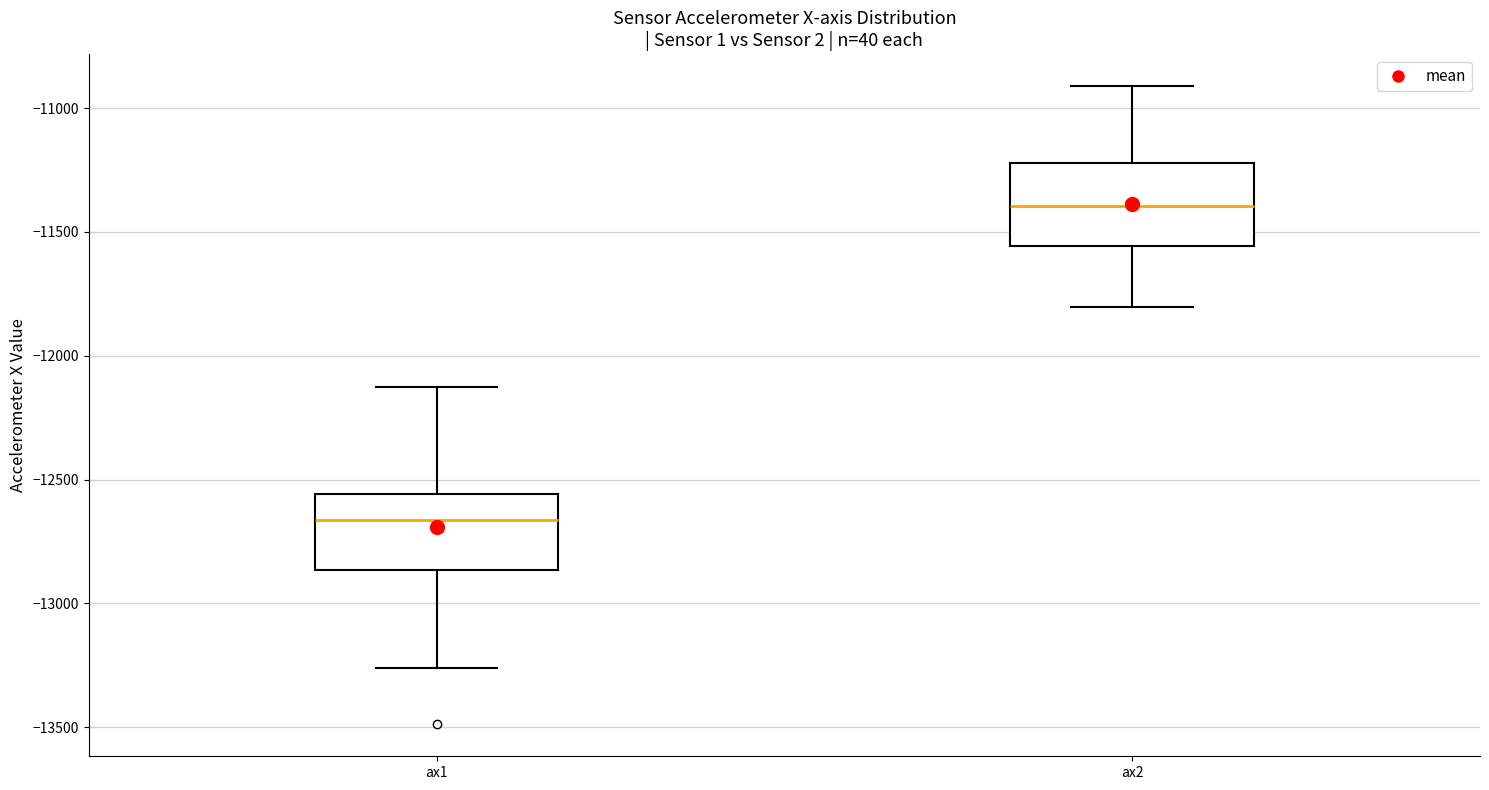

Which box's median line is the lowest?

ax1